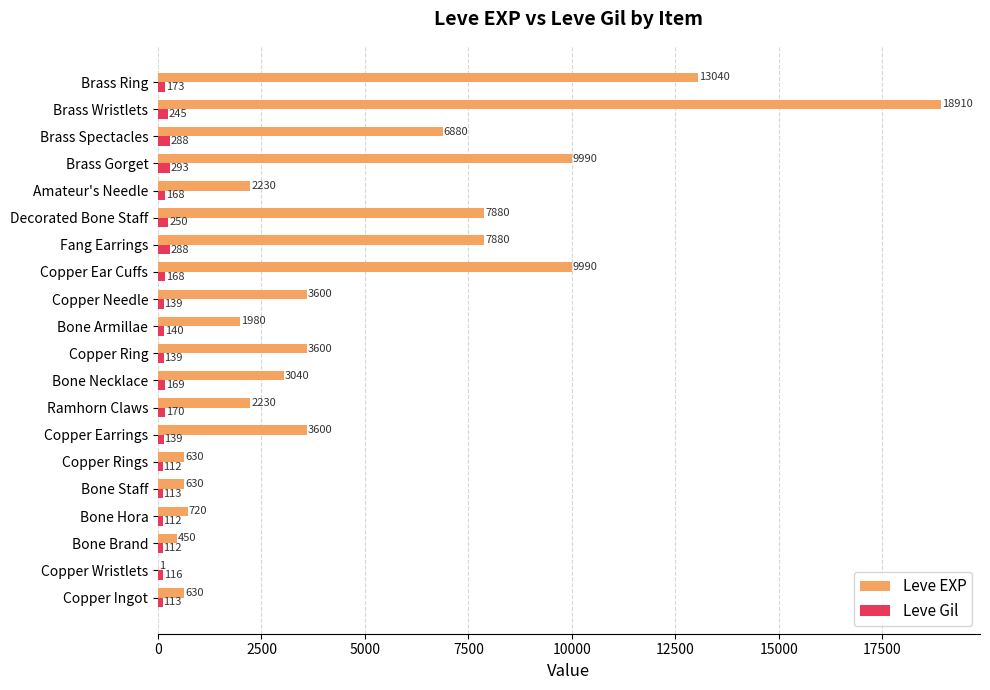

What is the sum of the Leve Gil values at Bone Armillae and Fang Earrings?

428